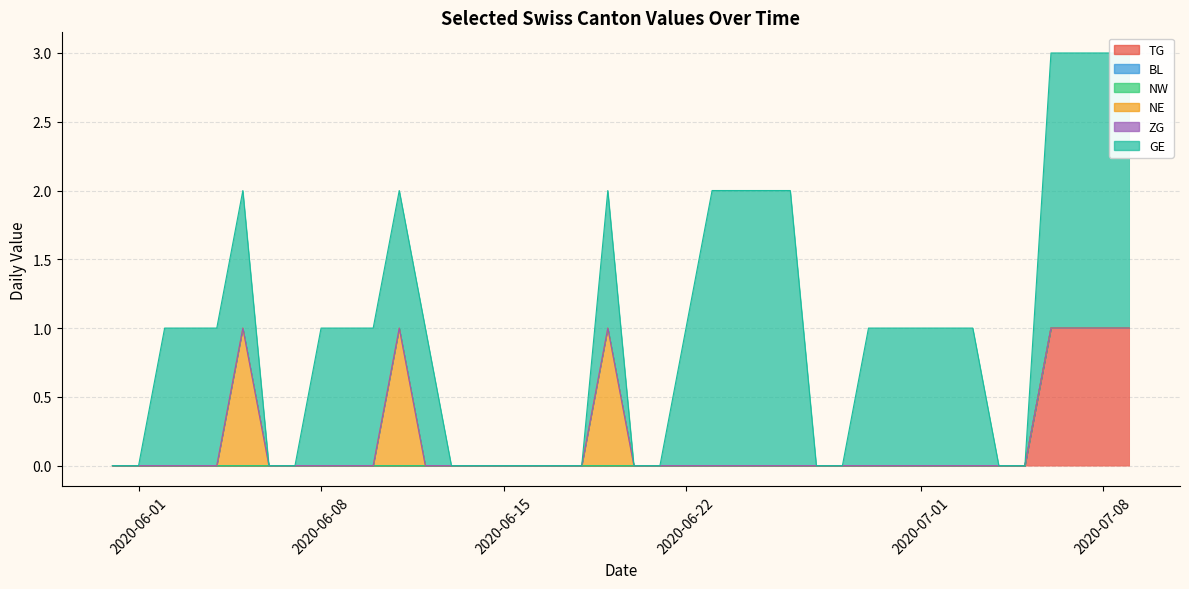

Does the chart have visible grid lines?

Yes